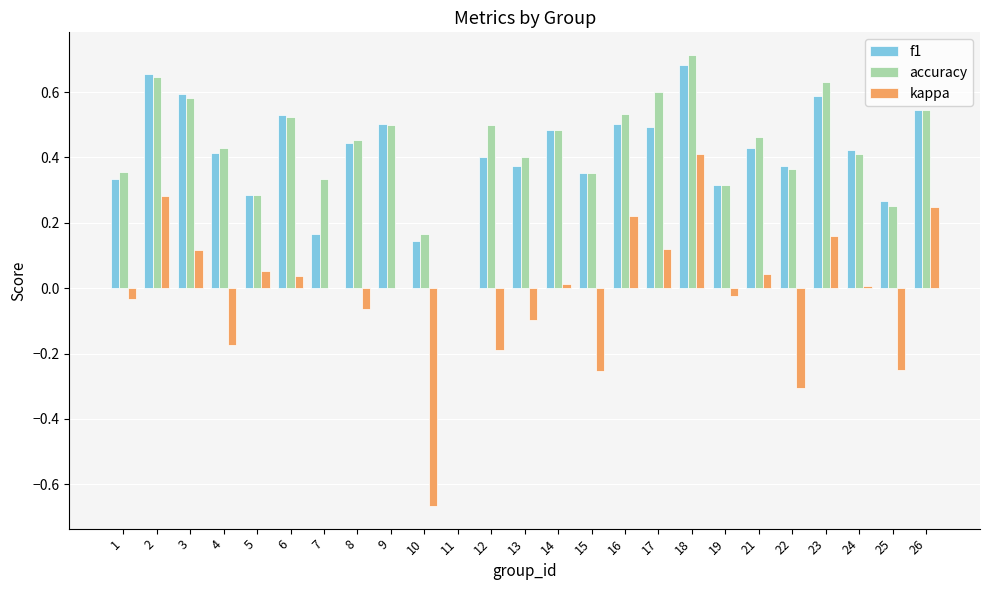

Count the accuracy values in the range 0 to 1.

25